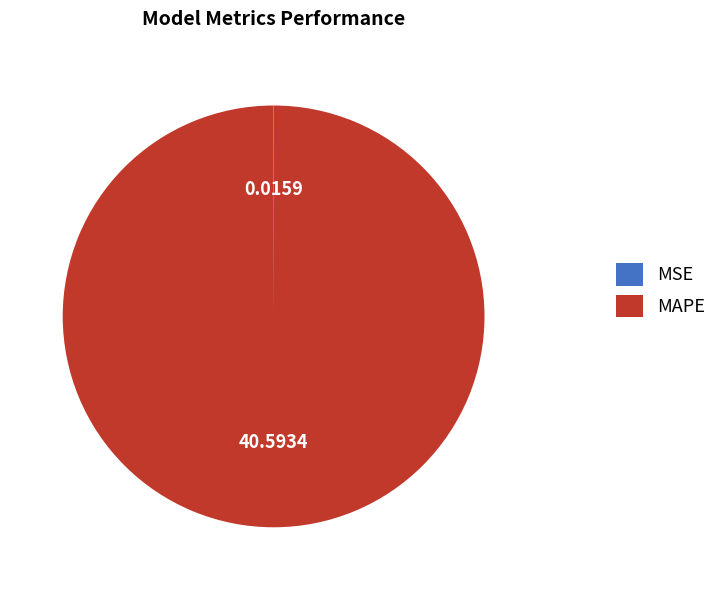

What is the majority slice?

MAPE